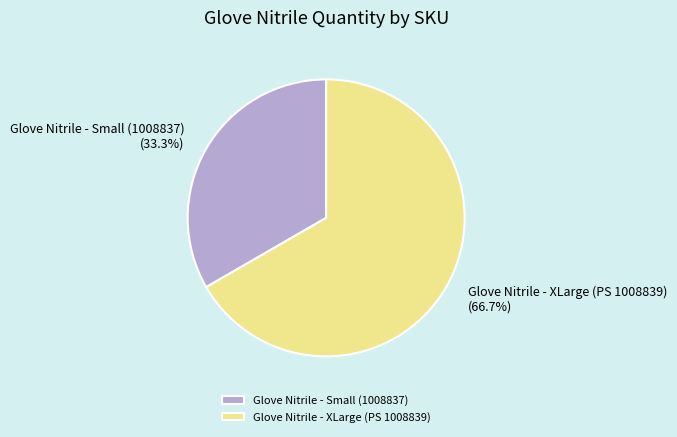

What portion of the pie excludes Glove Nitrile - XLarge (PS 1008839)?

33.3%